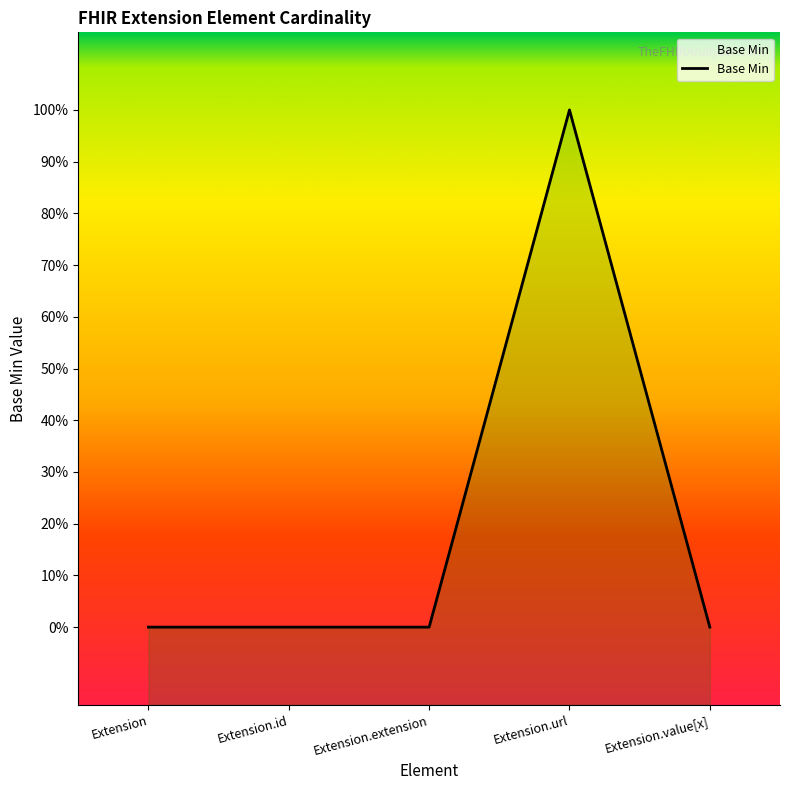

Does the chart have visible grid lines?

No